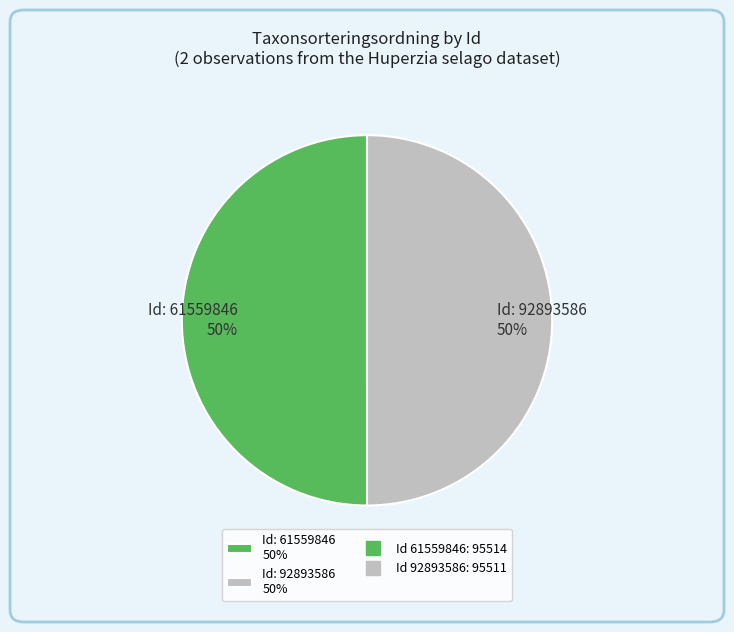

Do Id: 92893586 50% and Id: 61559846 50% together represent more than half of the pie?

Yes